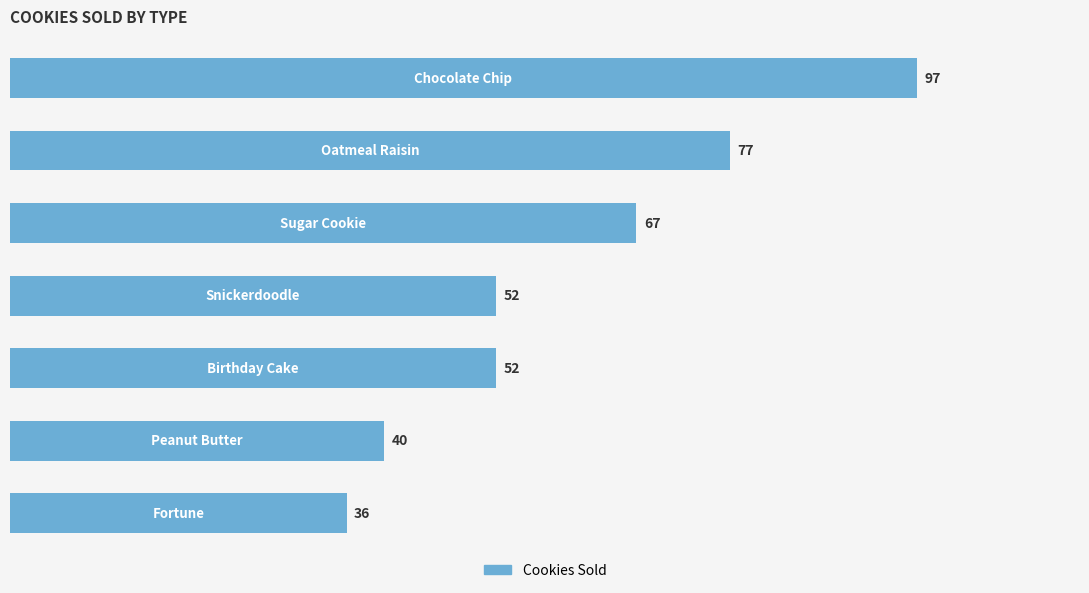

What is the minimum value shown in the chart?

36